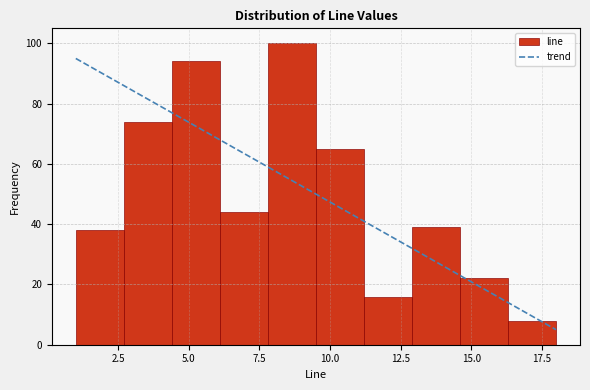

Read against the x-axis, roughly where is the centre of the tallest bar?

8.5